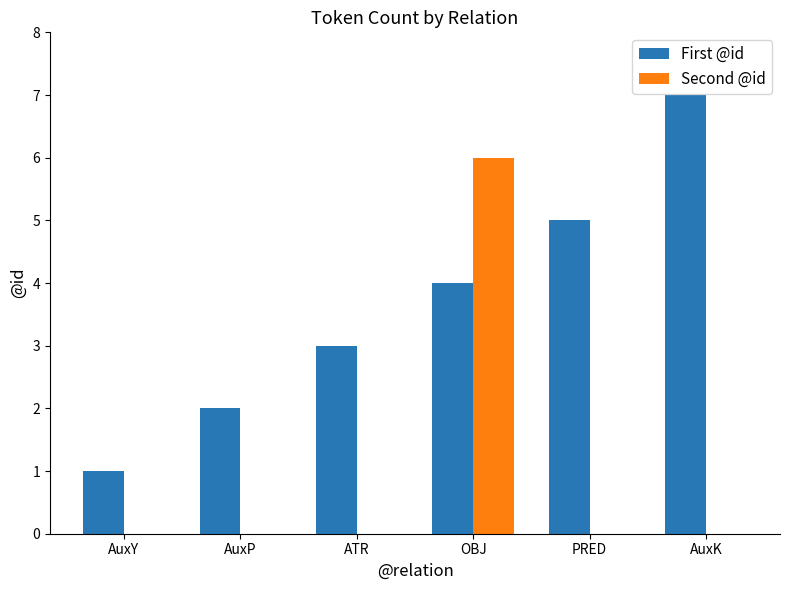

What is the greatest value displayed?

7